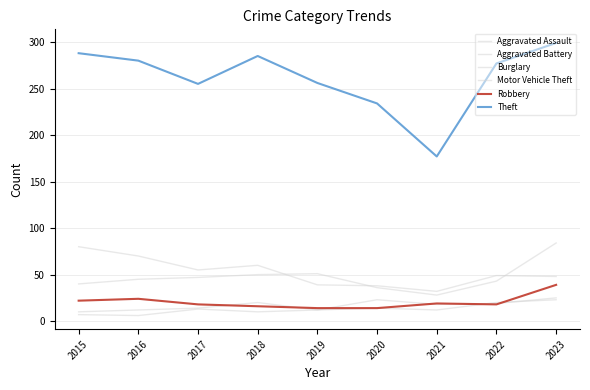

What is the value of the Aggravated Battery point at the 1st from the left?

7